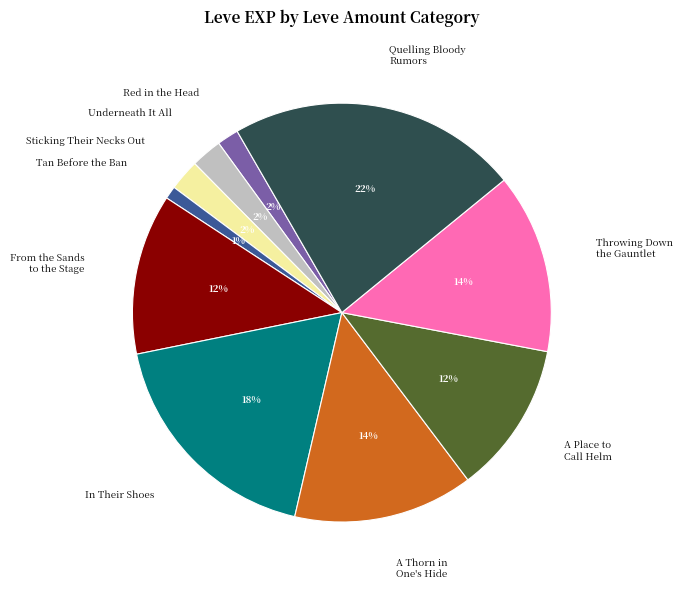

Is the sum of Red in the Head and A Place to Call Helm greater than half?

No